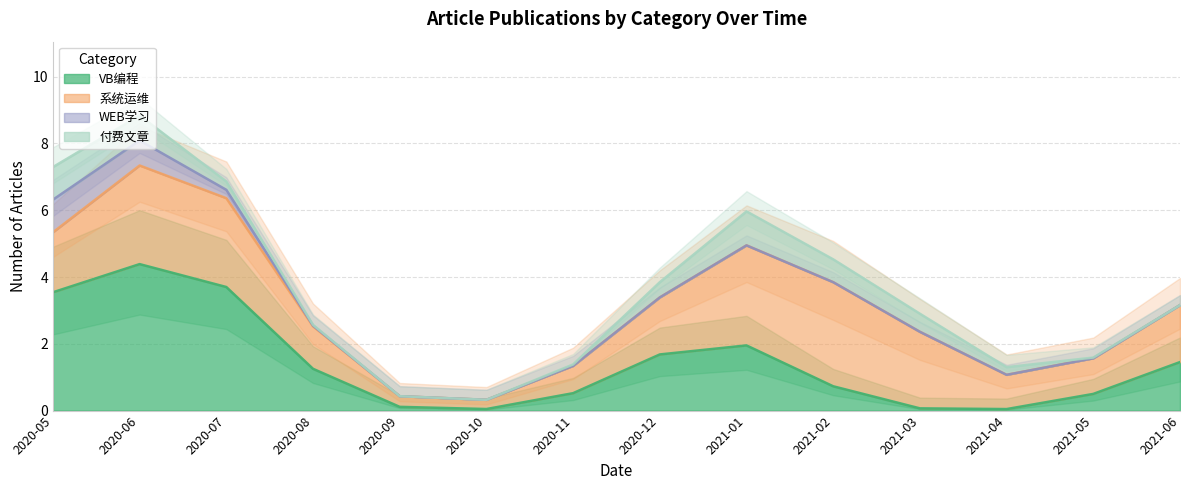

True or false: 付费文章 and 系统运维 intersect in this chart.

False